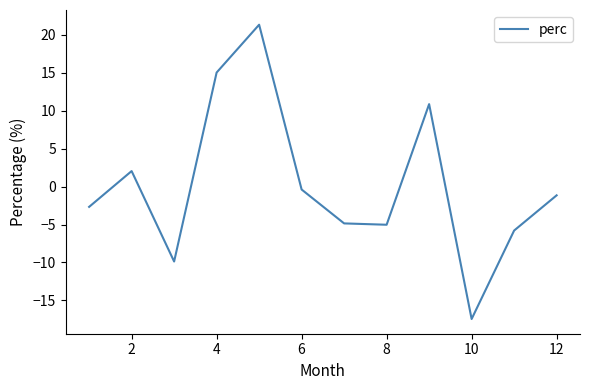

What is the greatest value displayed?

21.4